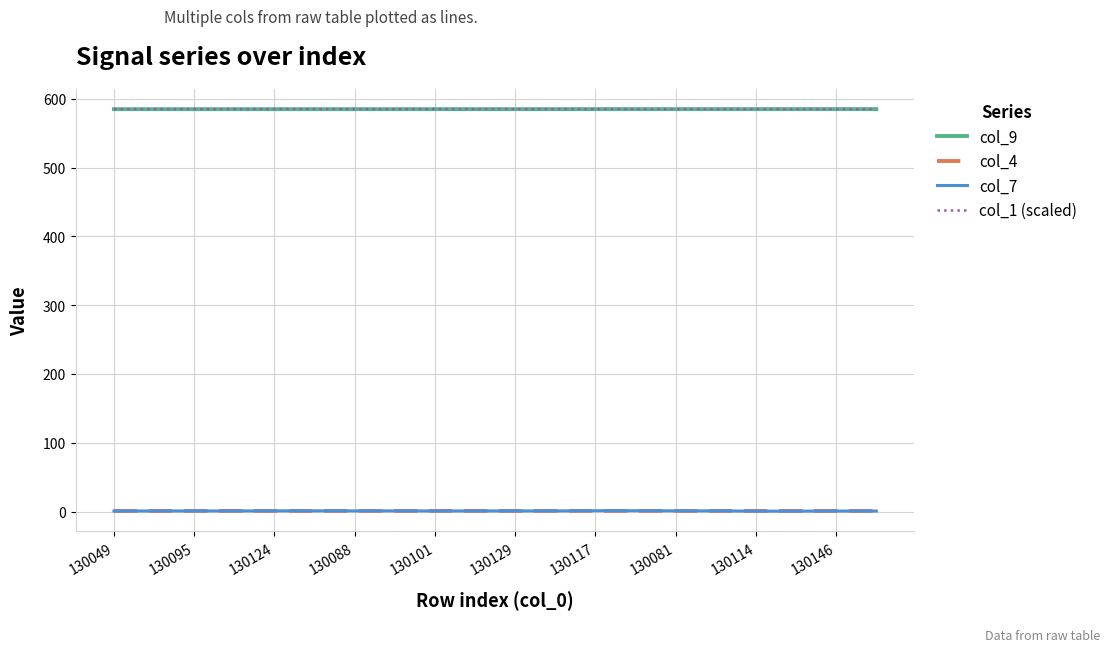

True or false: col_1 (scaled) and col_7 intersect in this chart.

False